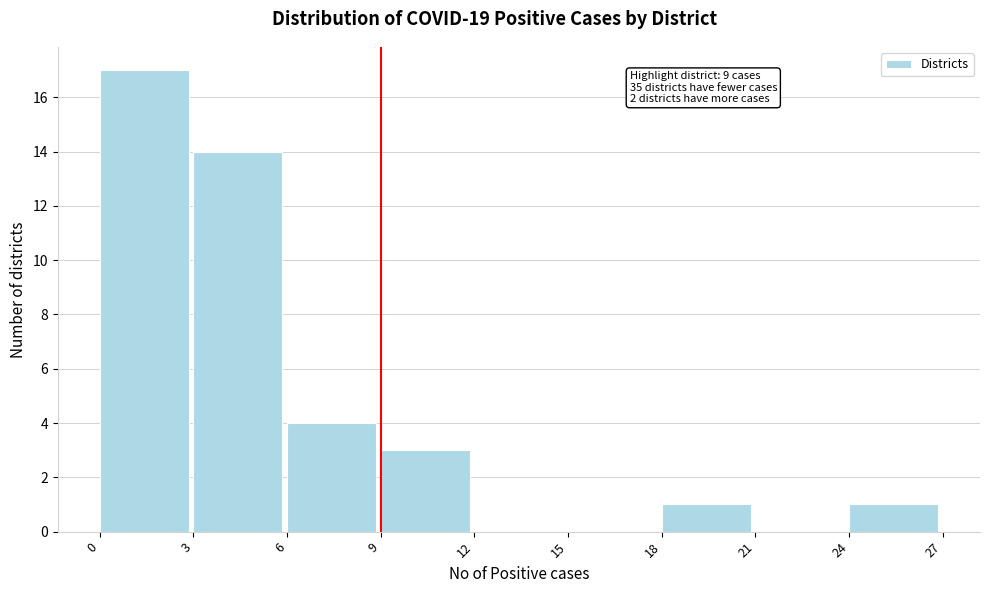

Over which range of the x-axis is the bar tallest?

0 to 3